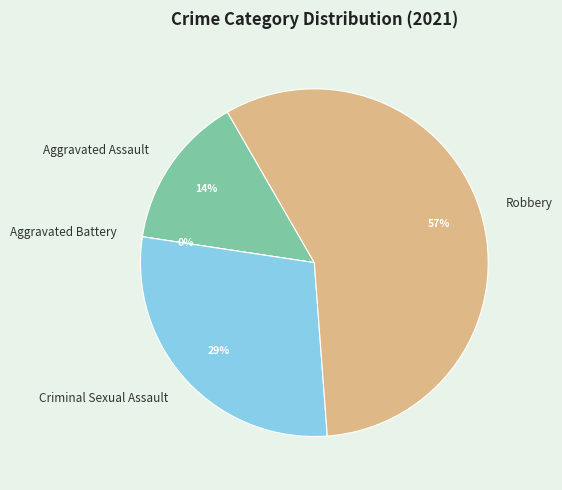

What is the change in value from Aggravated Battery to Robbery?

+4